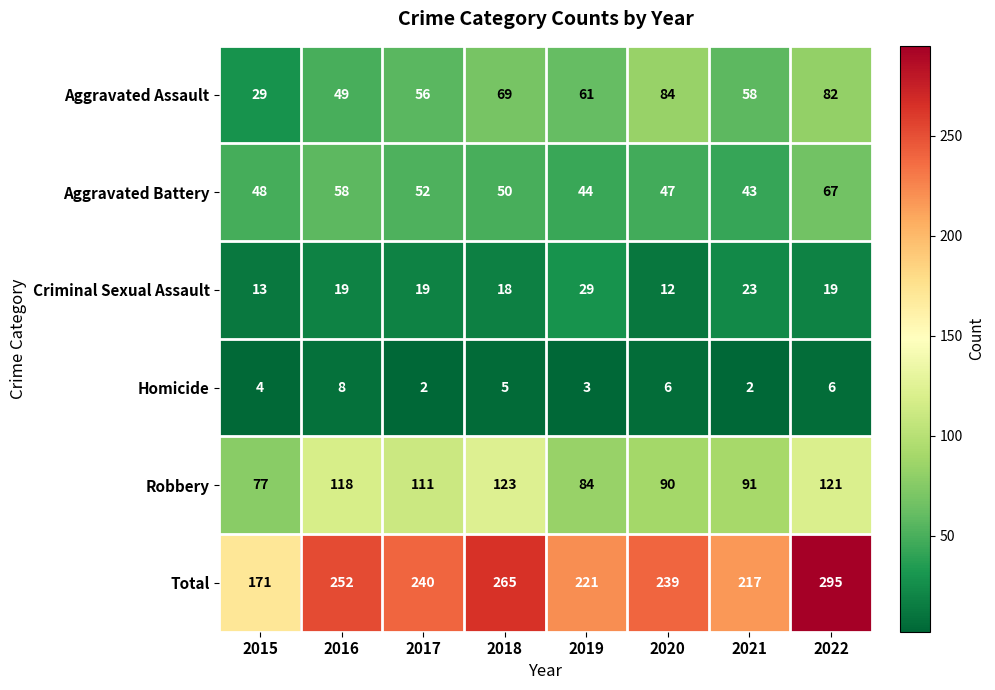

The Aggravated Battery series shows 67 at 2022. True or false?

True